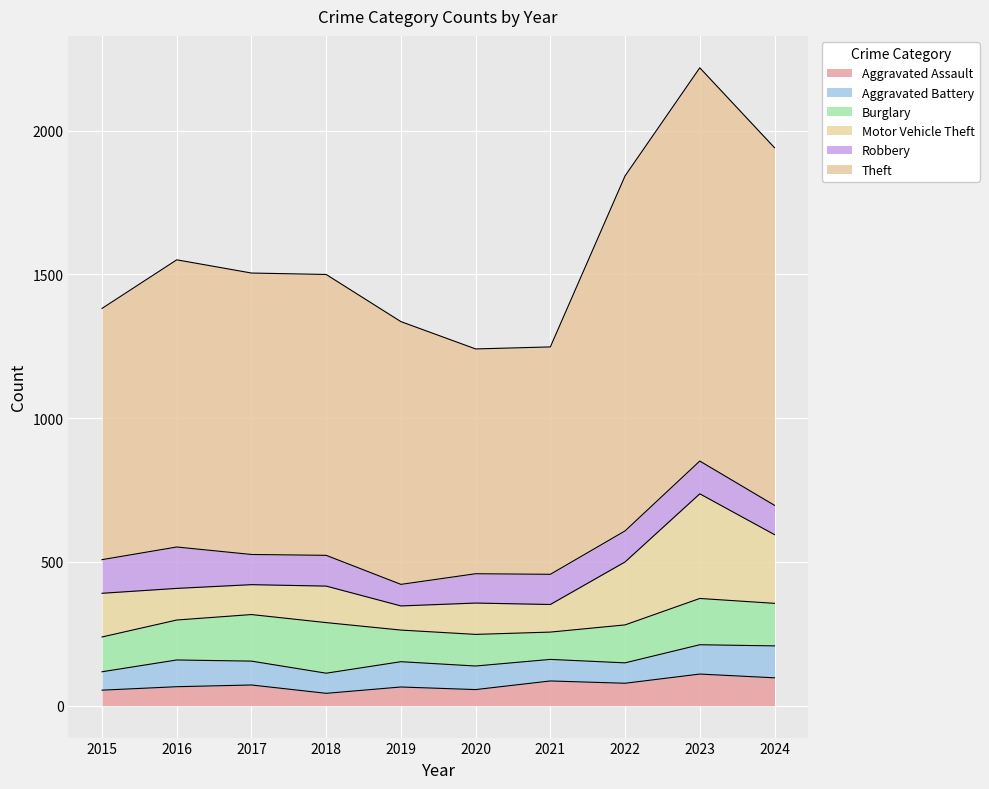

Between which two adjacent categories do Burglary and Robbery first intersect?

2015 and 2016